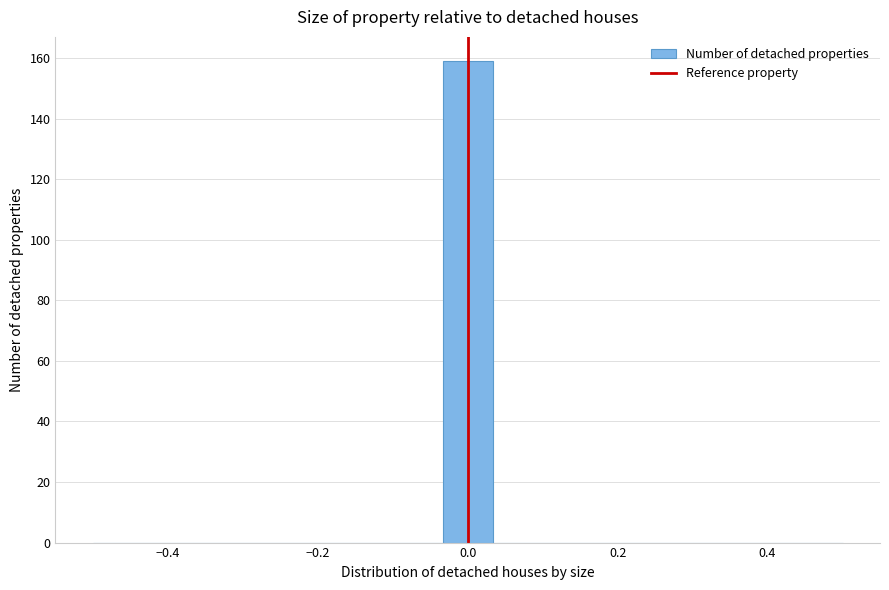

Around what value on the x-axis is the tallest bar? Give the approximate position of its centre, as read against the axis.

0.00